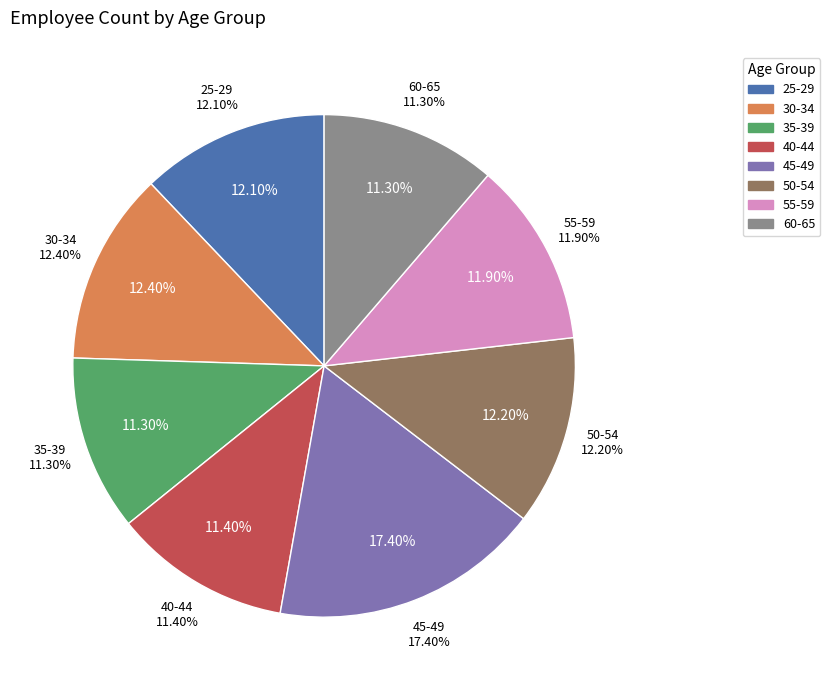

To the nearest percent, what portion does 35-39 represent?

11%